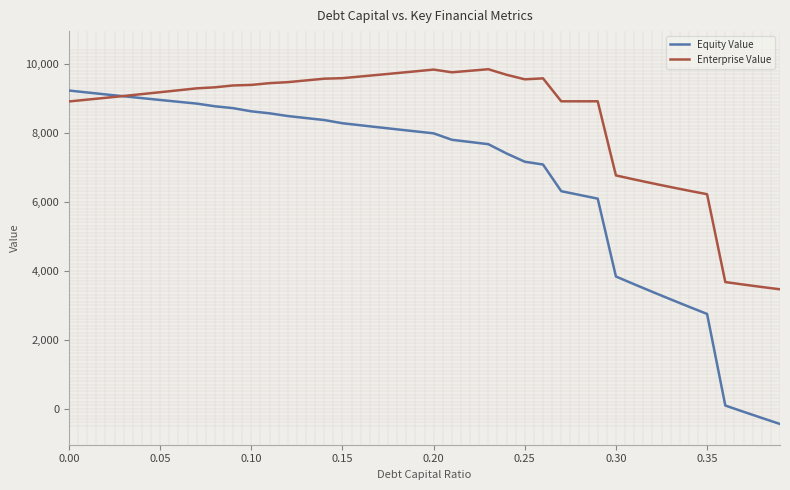

Which series has the largest range (max minus min)?

Equity Value